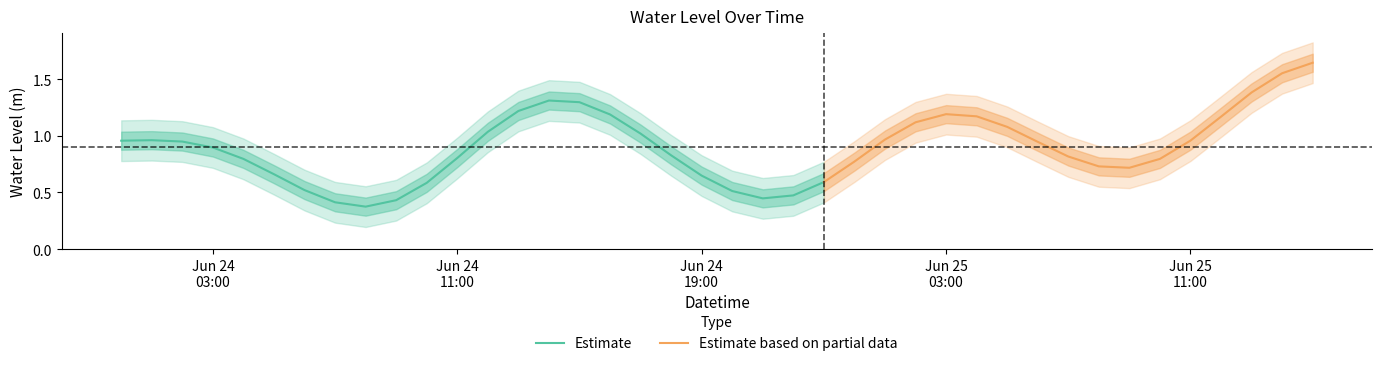

Does the chart display data point markers on the line(s)?

No